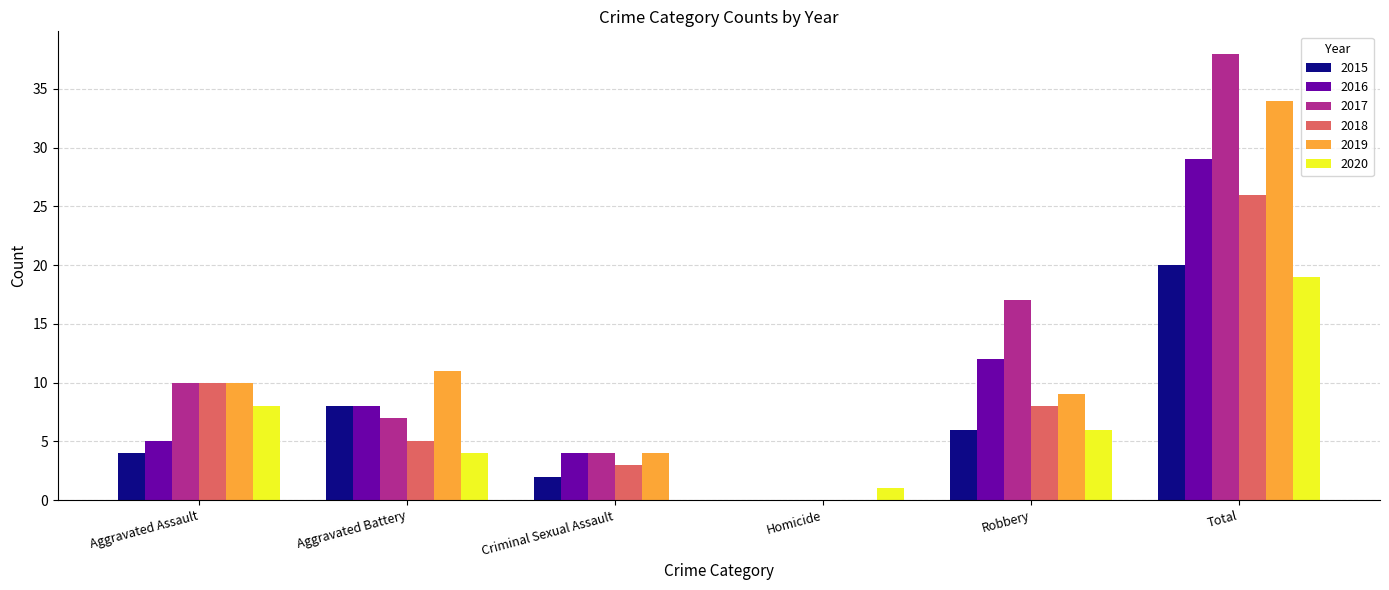

Is it true that 2015 equals 2 at Criminal Sexual Assault?

True